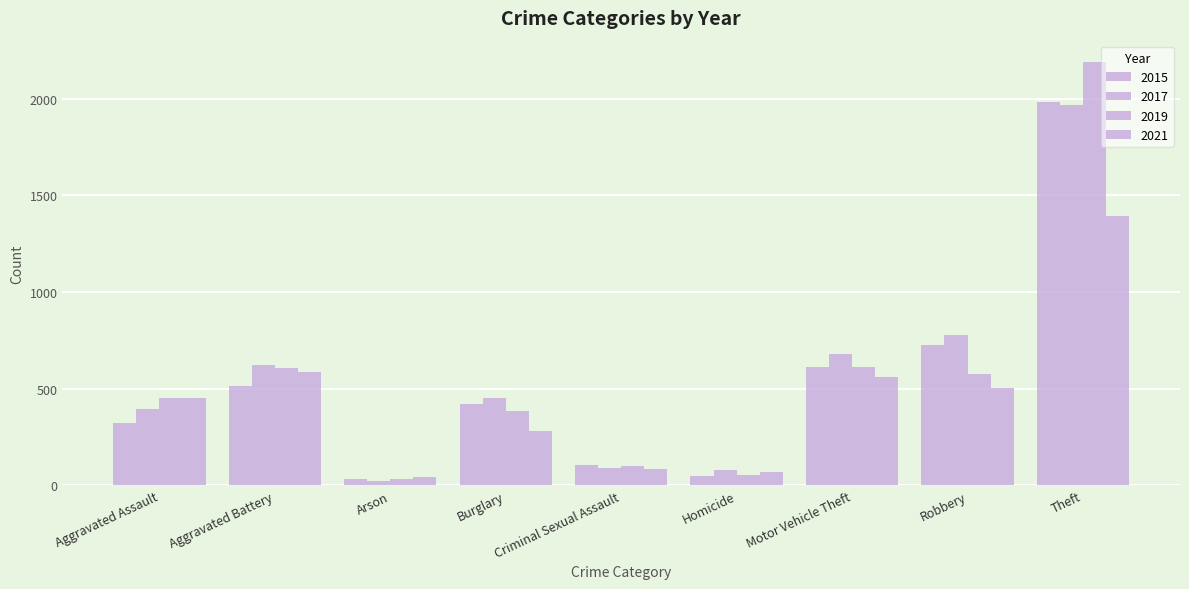

What is the difference between the 2015 values at Robbery and Arson?

691